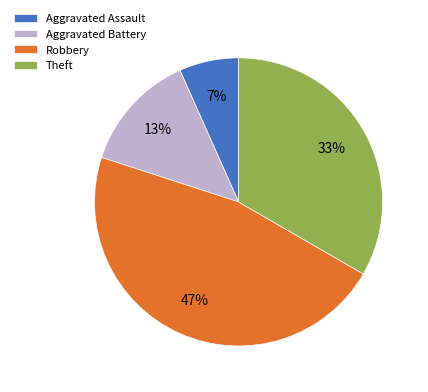

Is the sum of Theft and Robbery greater than half?

Yes